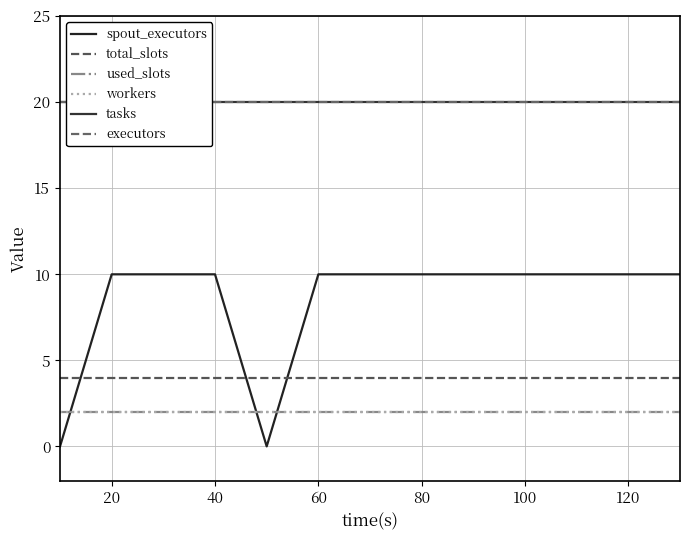

At how many categories does at least one series exceed 15?

13